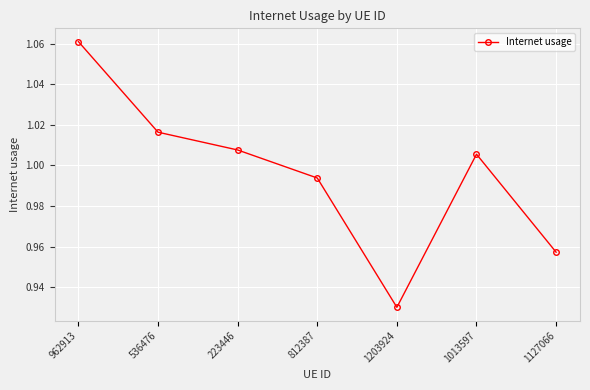

What position from the left is 223446?

3